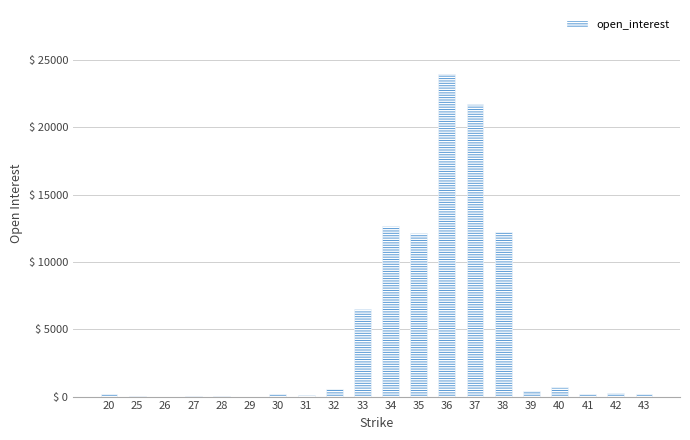

What is the sum of all values?

92011